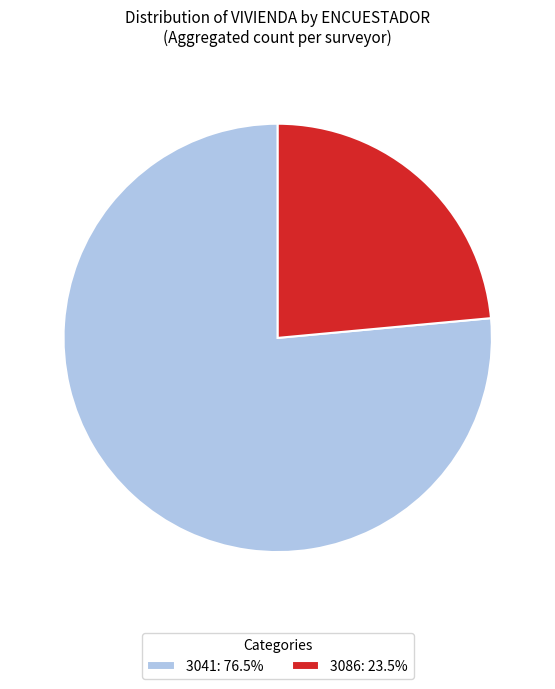

Is 3086: 23.5% the majority of the pie?

No